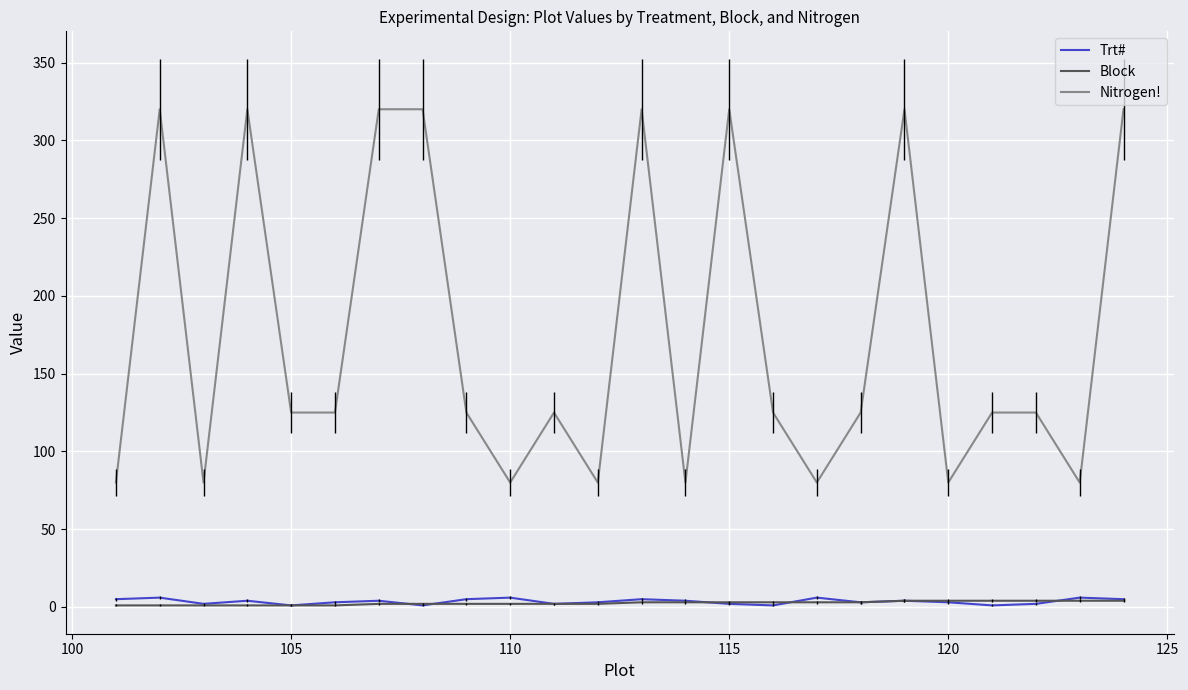

Which series has the largest total across all categories?

Nitrogen!